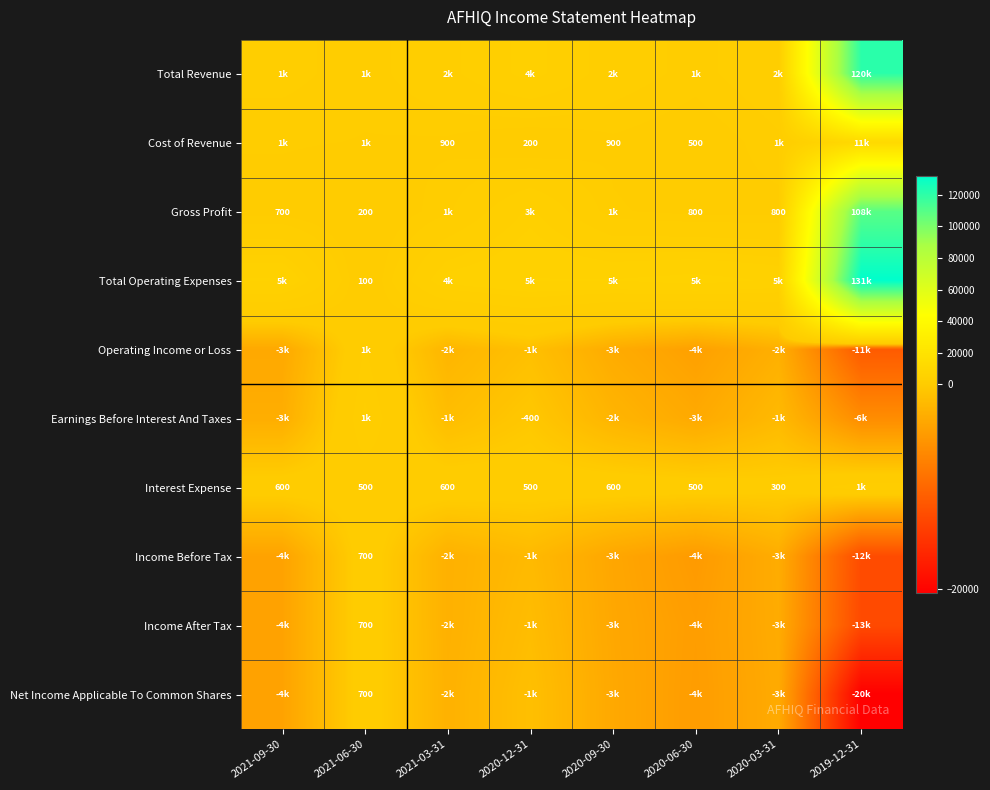

At how many categories does at least one series exceed 71879?

1